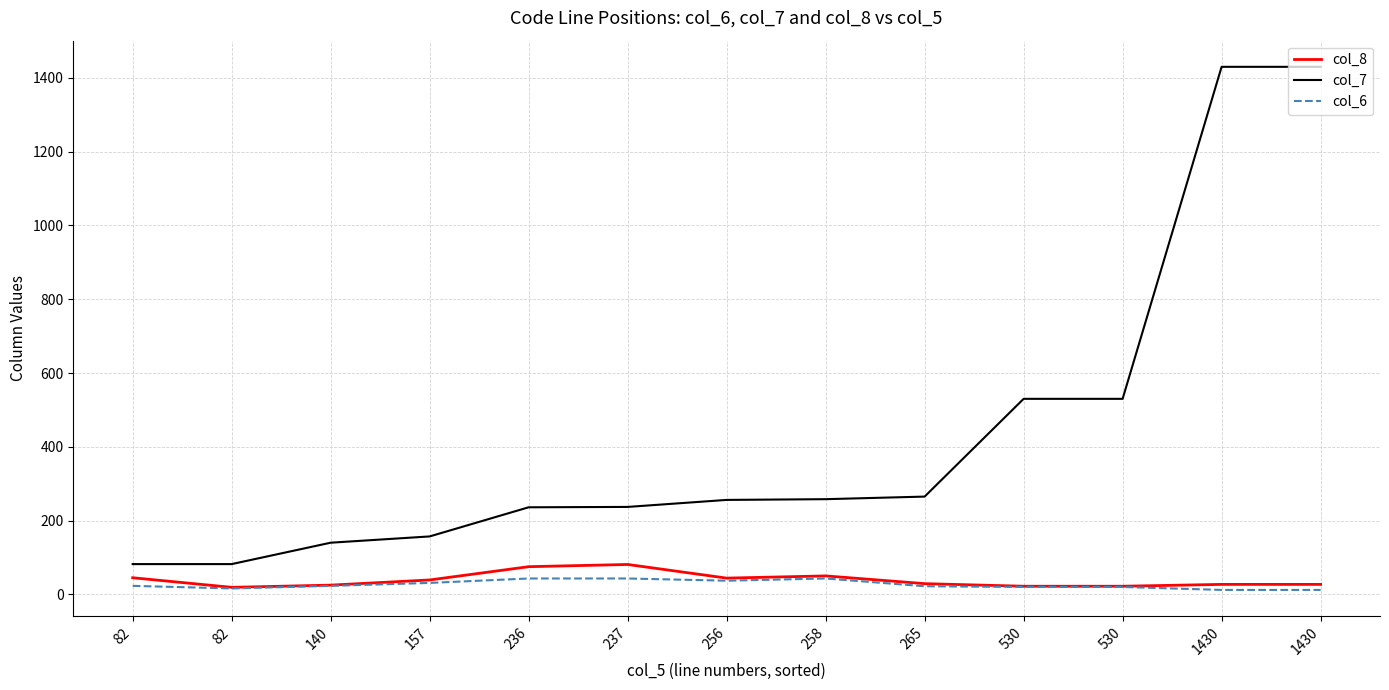

How many lines are shown in the chart?

3